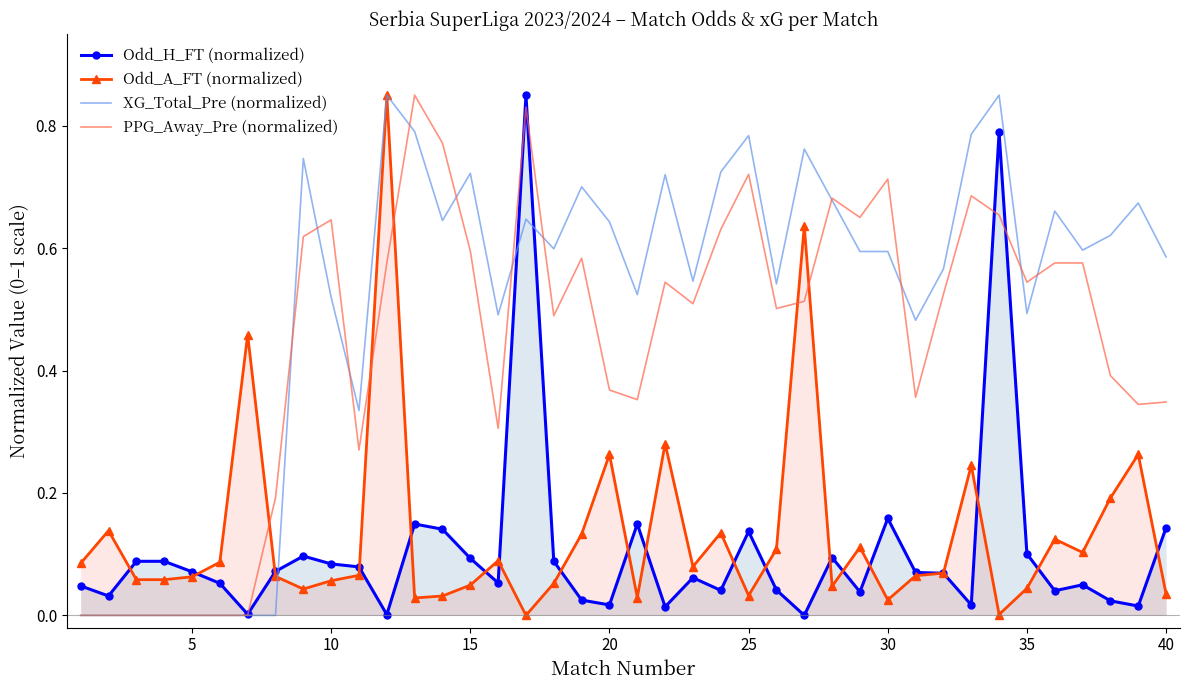

What is the difference between the maximum and minimum values in the XG_Total_Pre (normalized) series?

0.8